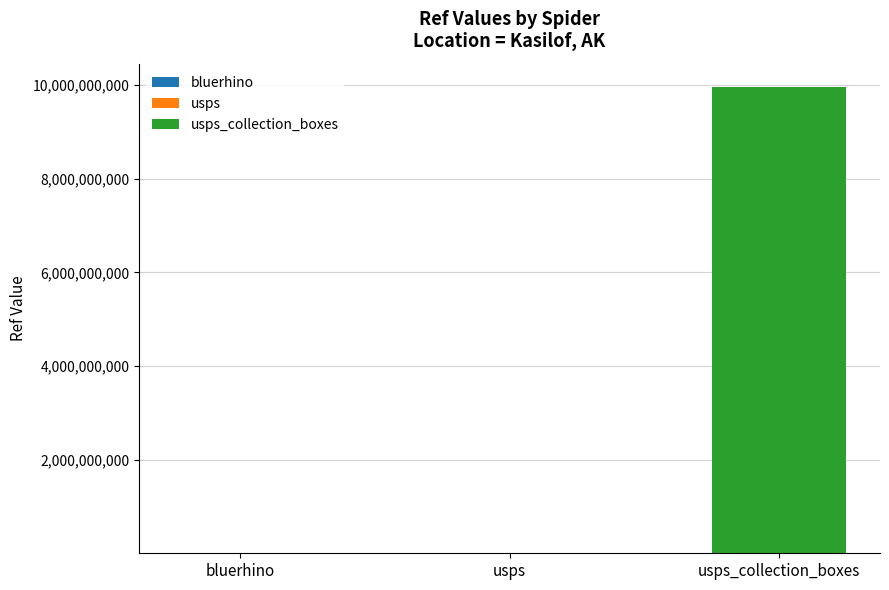

How many series are shown in this chart?

3